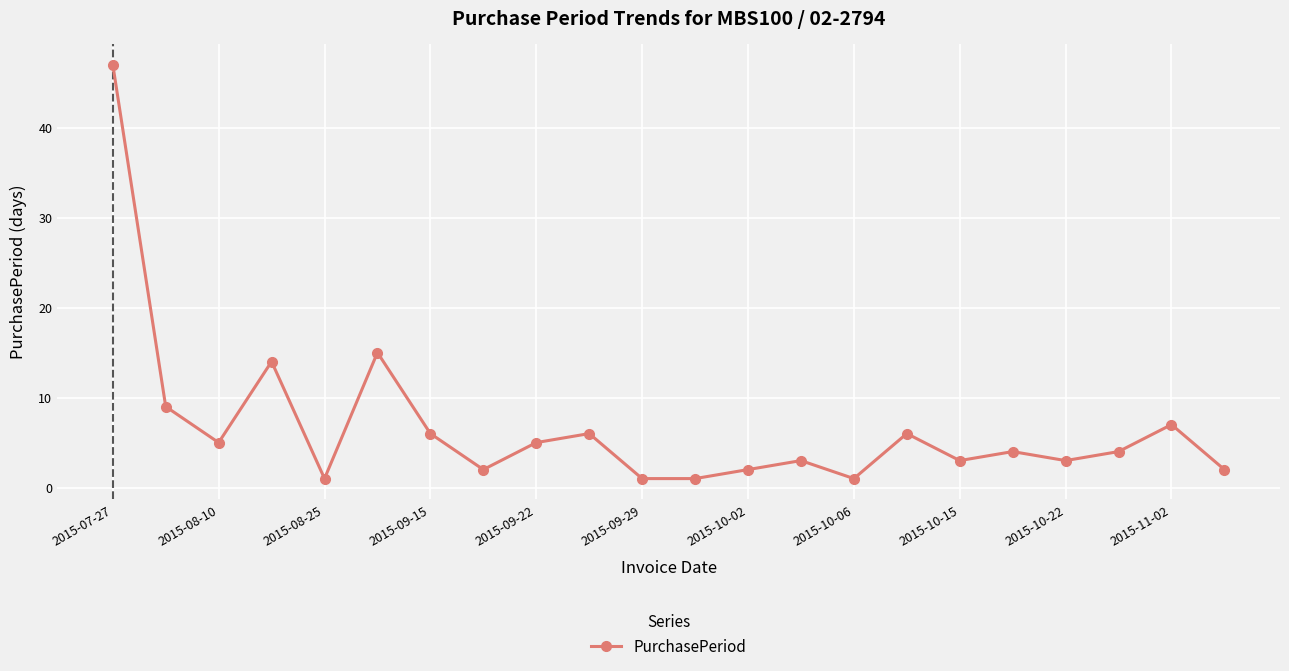

What is the sum of all values?

147